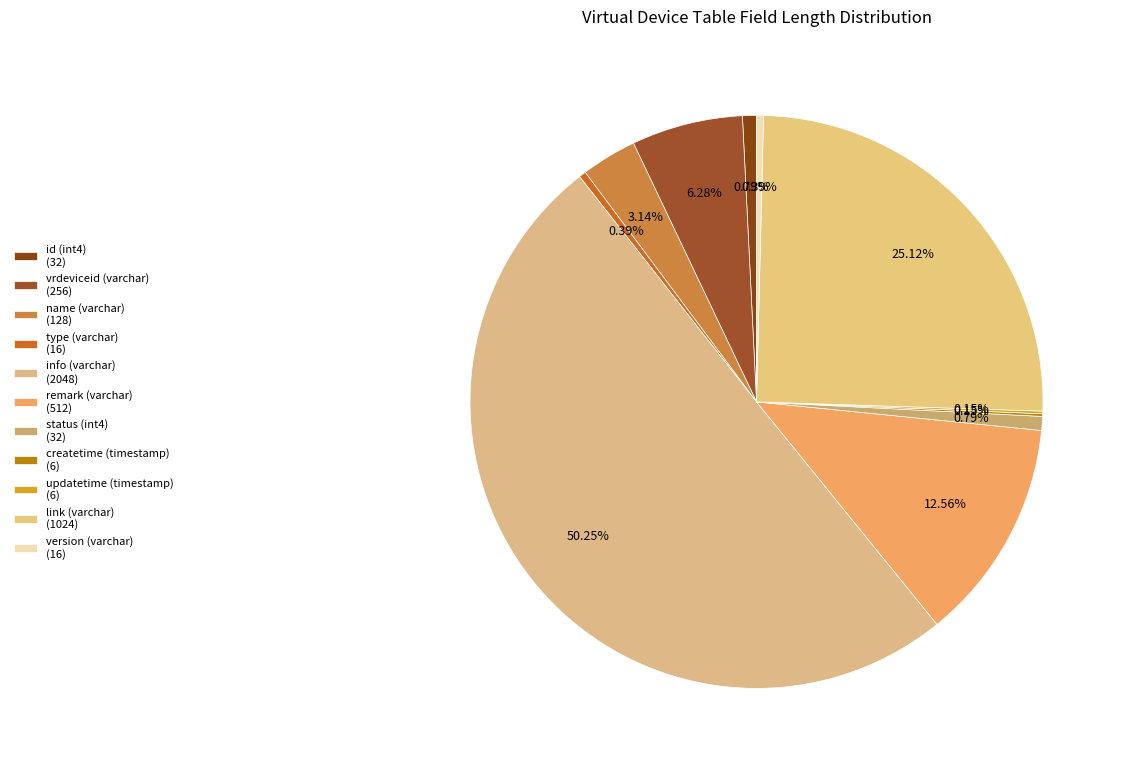

True or false: version (varchar) accounts for 0% of the total.

True